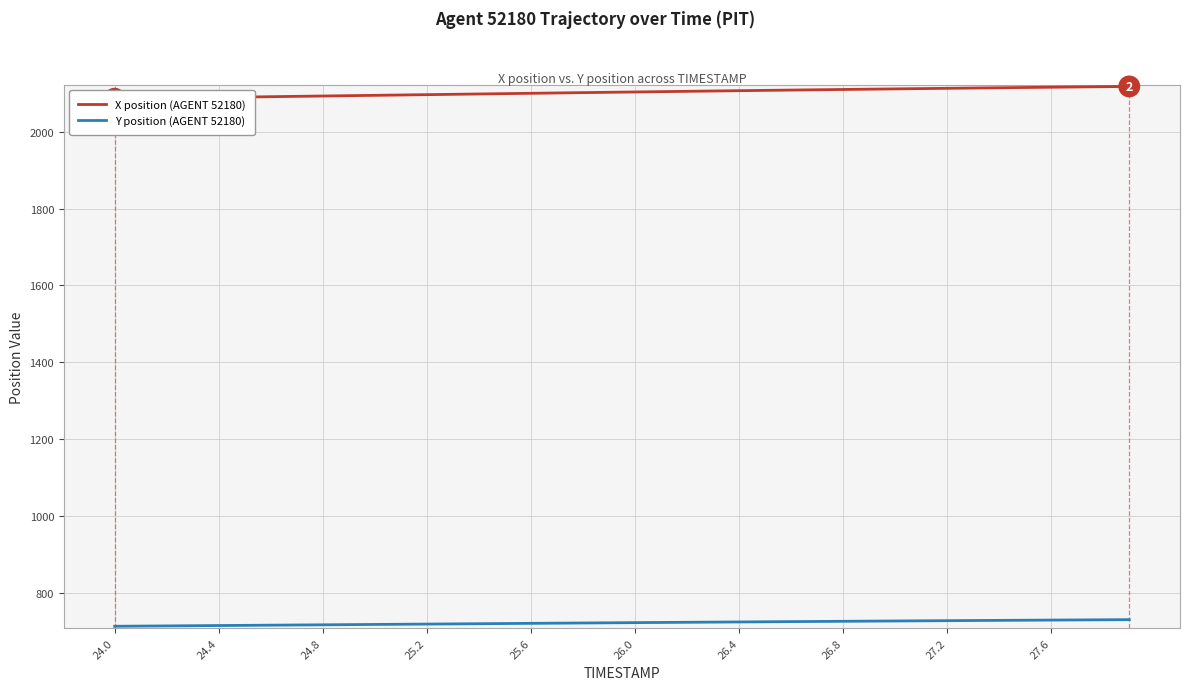

What is the maximum value for Y position (AGENT 52180)?

729.3